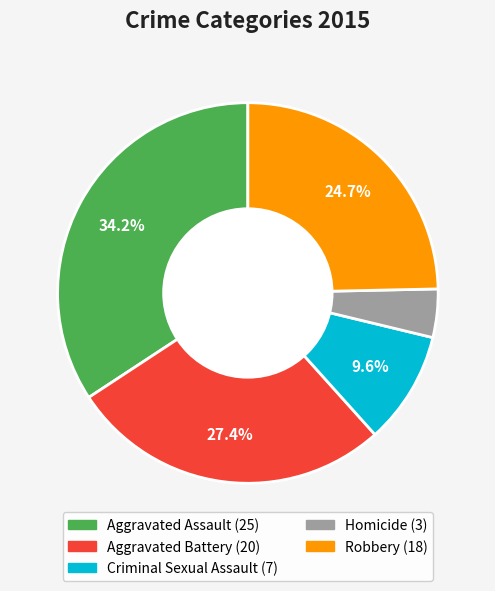

Is Homicide the majority of the pie?

No